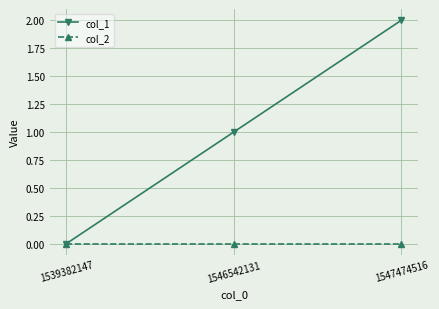

List the labels in order of col_1 value, largest first.

1547474516, 1546542131, 1539382147